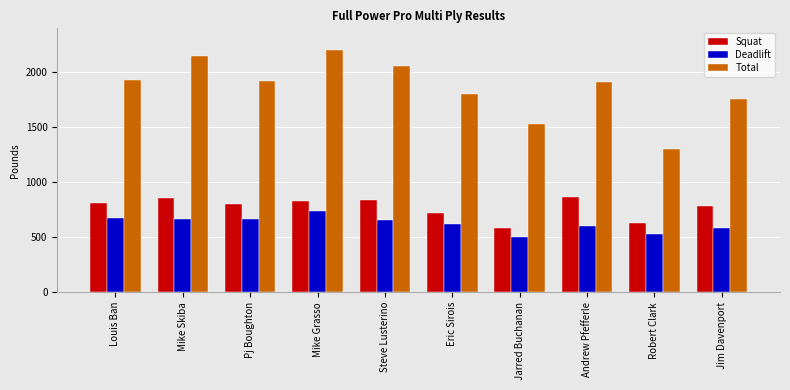

What value does the Deadlift series have at Jarred Buchanan, to the nearest 5?

500